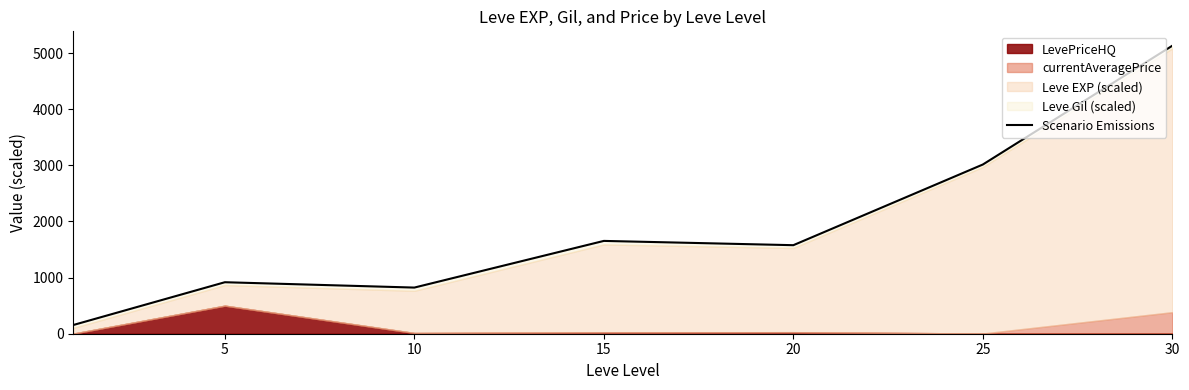

What is the value of the 5th point from the left?

1577.3